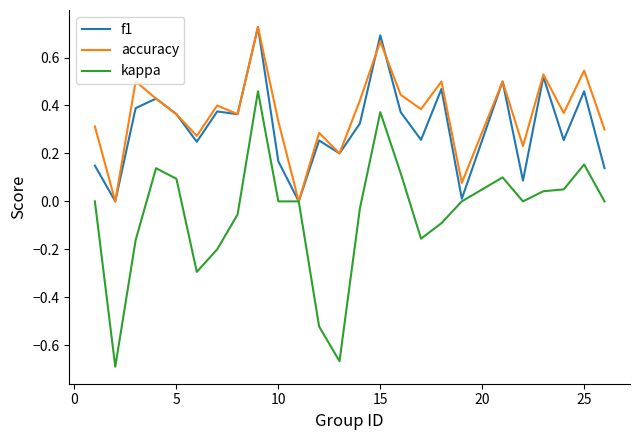

How many interior local peaks does the accuracy series have?

9